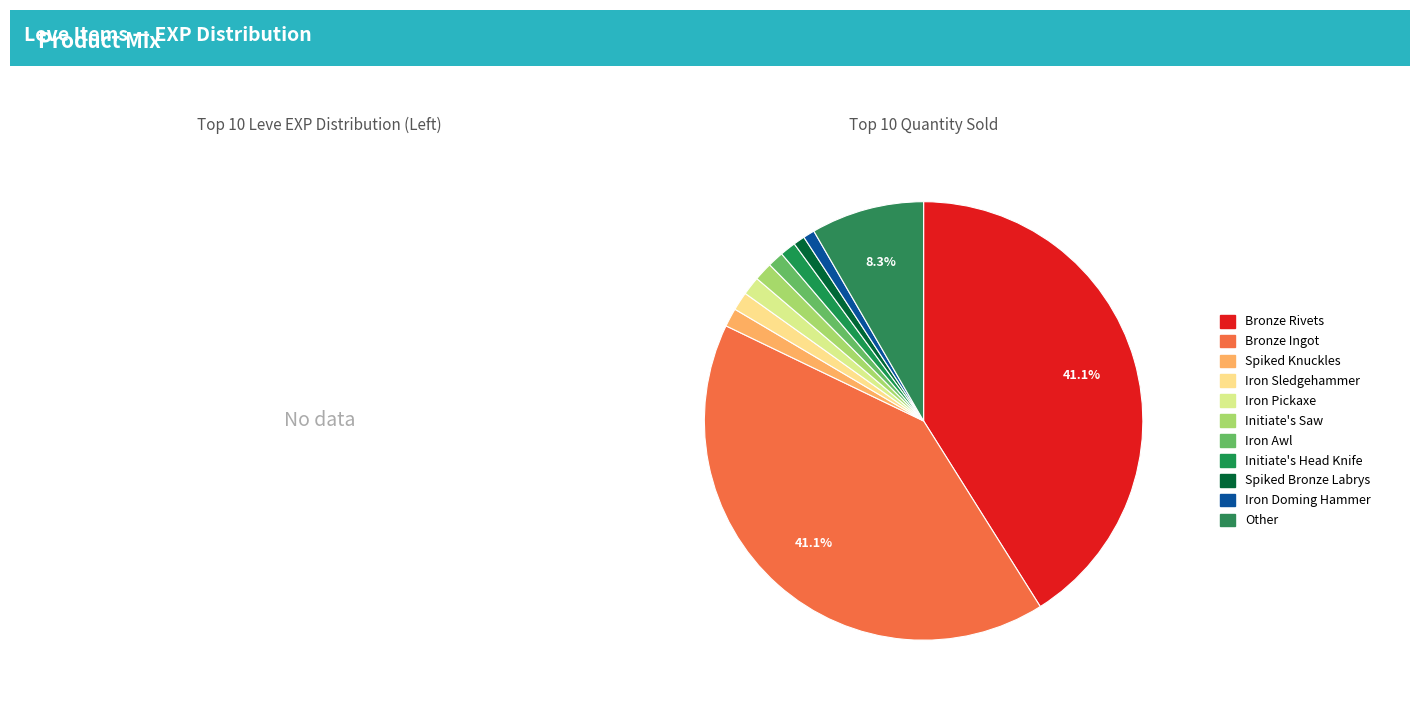

Count the number of slices in the pie.

11